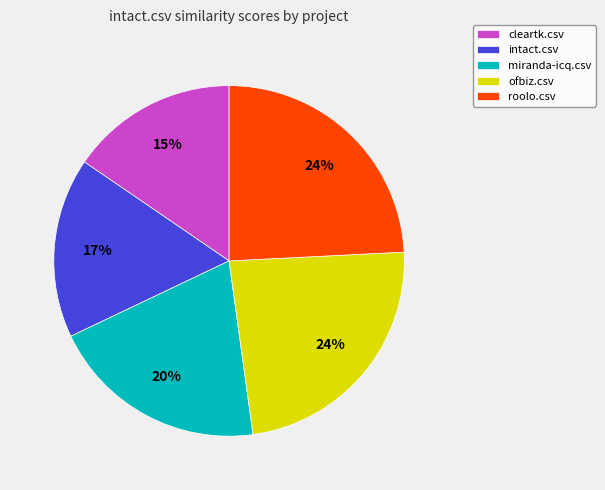

Does any single category account for the majority?

No